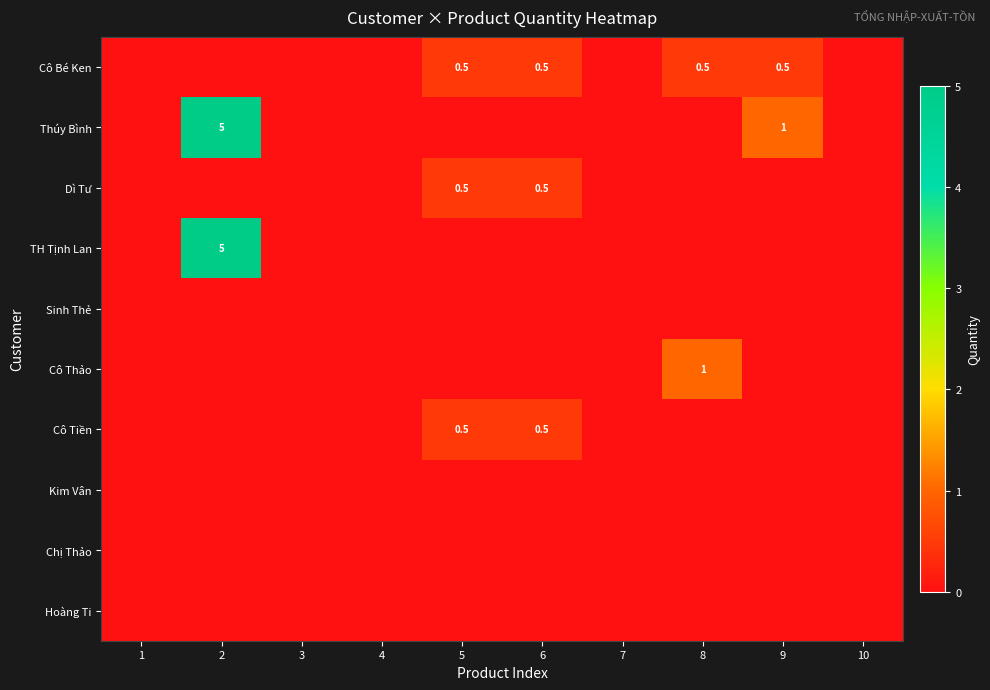

The value of Dì Tư at 6 is 0.5. True or false?

True